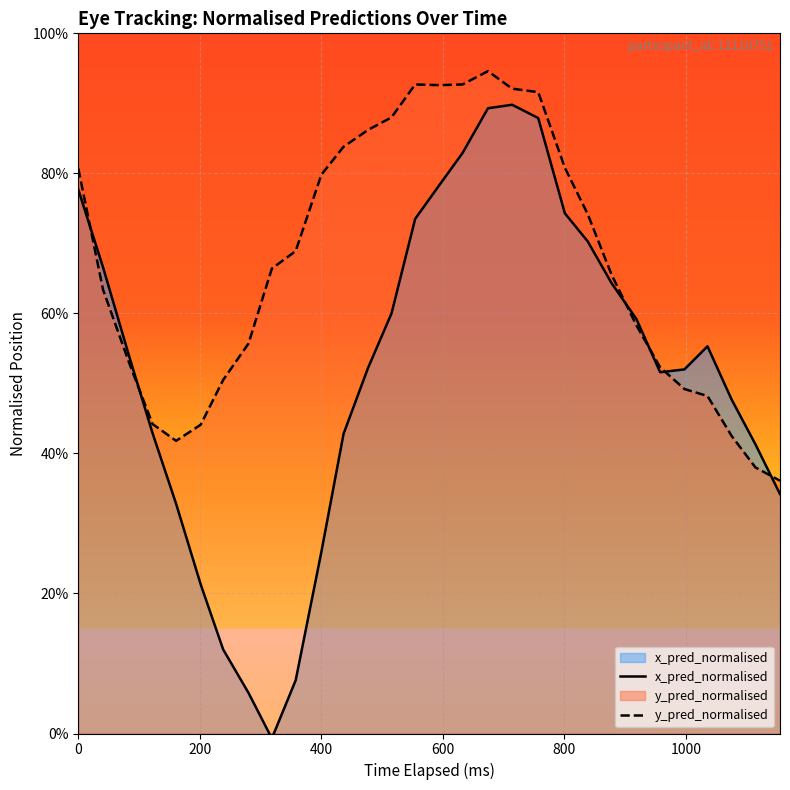

List the series in order of their peak value, highest first.

y_pred_normalised, x_pred_normalised